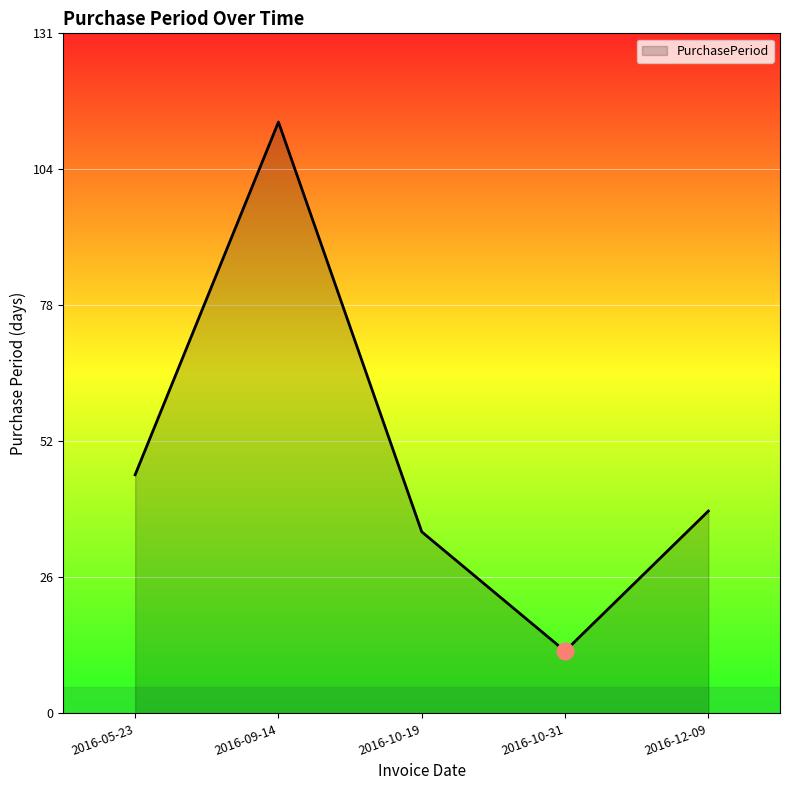

The value at 2016-09-14 is 114. True or false?

True